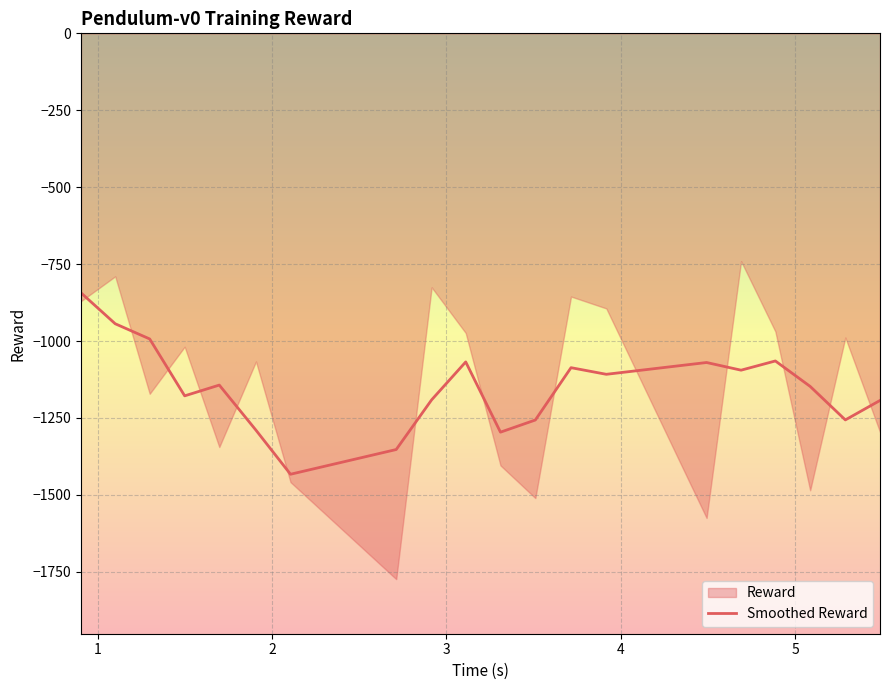

What is the minimum value for Smoothed Reward?

-1432.9